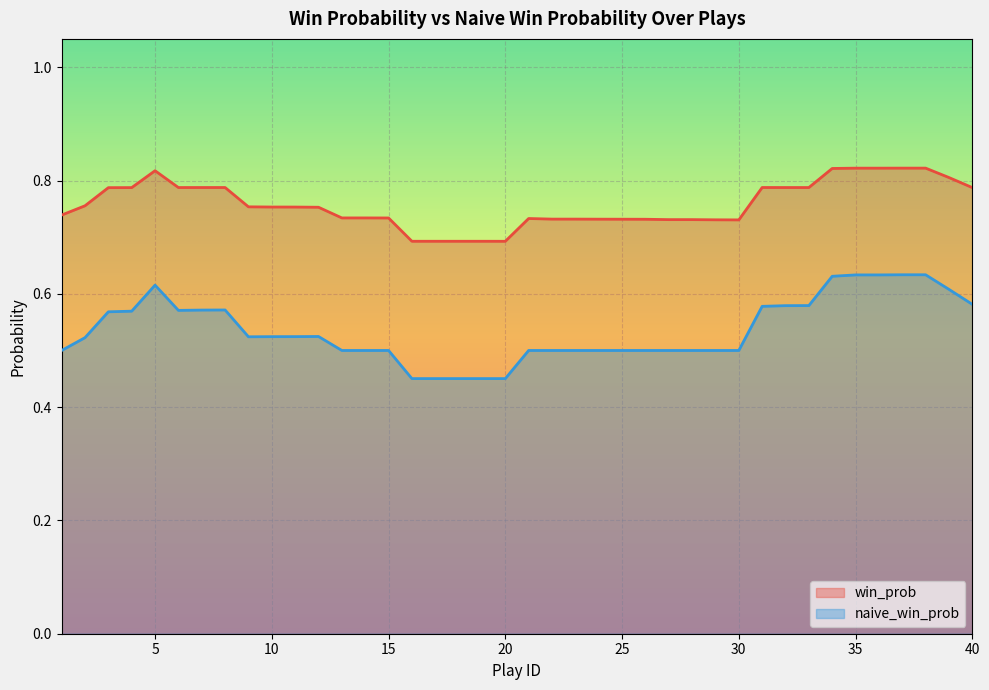

Between 1 and 32, which series saw the biggest shift?

naive_win_prob